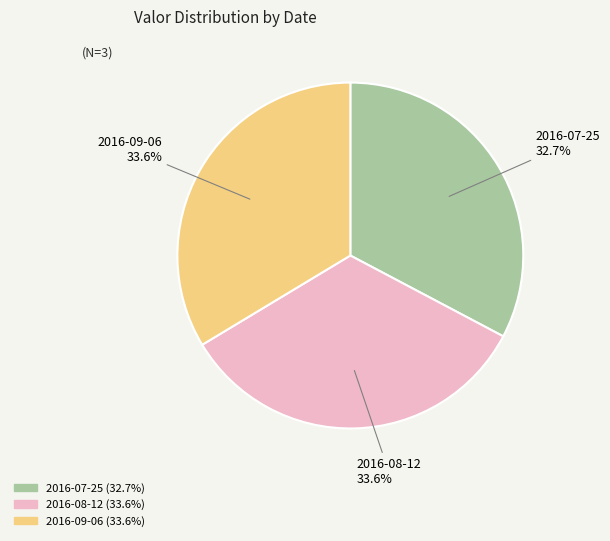

Is there a majority slice in this chart?

No